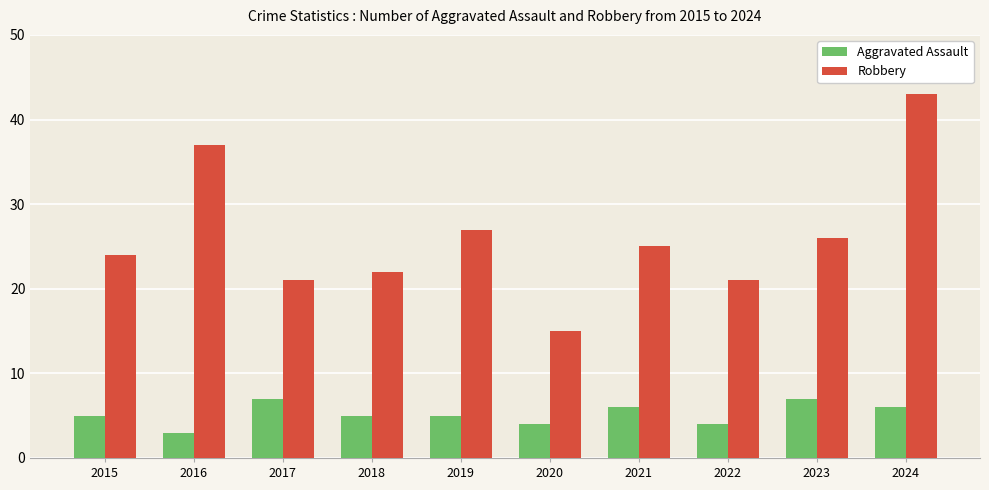

What is the approximate value of Robbery at 2017, to the nearest 10?

20